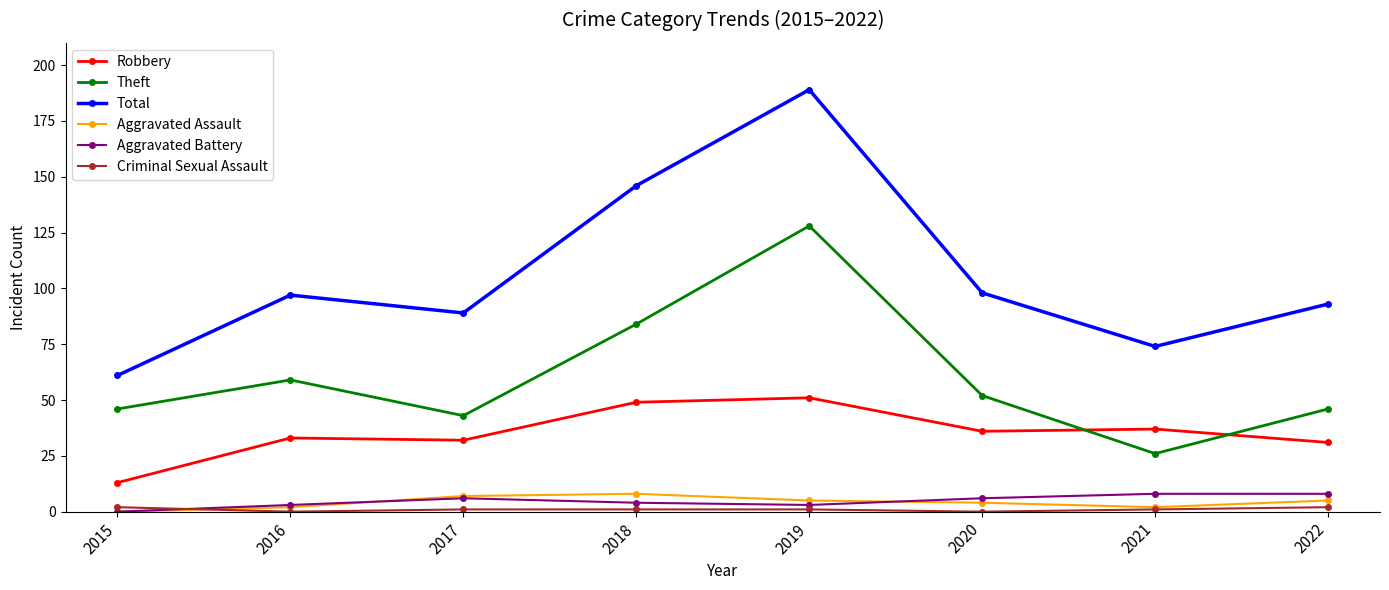

Between 2015 and 2021, which series saw the biggest shift?

Robbery